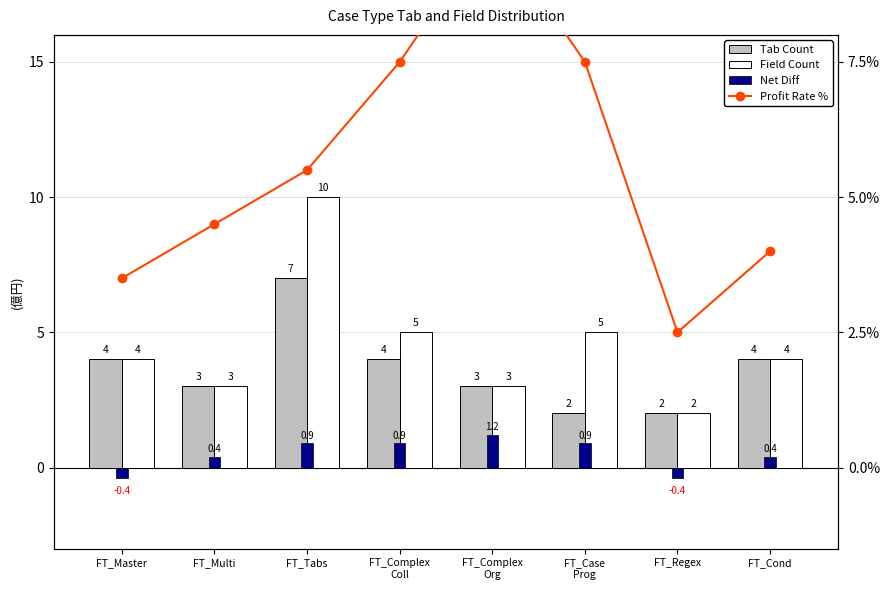

Reading left to right, what are all the values shown in this chart?

Tab Count: FT_Master=4.0	FT_Multi=3.0	FT_Tabs=7.0	FT_Complex
Coll=4.0	FT_Complex
Org=3.0	FT_Case
Prog=2.0	FT_Regex=2.0	FT_Cond=4.0
Field Count: FT_Master=4.0	FT_Multi=3.0	FT_Tabs=10.0	FT_Complex
Coll=5.0	FT_Complex
Org=3.0	FT_Case
Prog=5.0	FT_Regex=2.0	FT_Cond=4.0
Net Diff: FT_Master=-0.4	FT_Multi=0.4	FT_Tabs=0.9	FT_Complex
Coll=0.9	FT_Complex
Org=1.2	FT_Case
Prog=0.9	FT_Regex=-0.4	FT_Cond=0.4
Profit Rate %: FT_Master=3.5	FT_Multi=4.5	FT_Tabs=5.5	FT_Complex
Coll=7.5	FT_Complex
Org=10.0	FT_Case
Prog=7.5	FT_Regex=2.5	FT_Cond=4.0